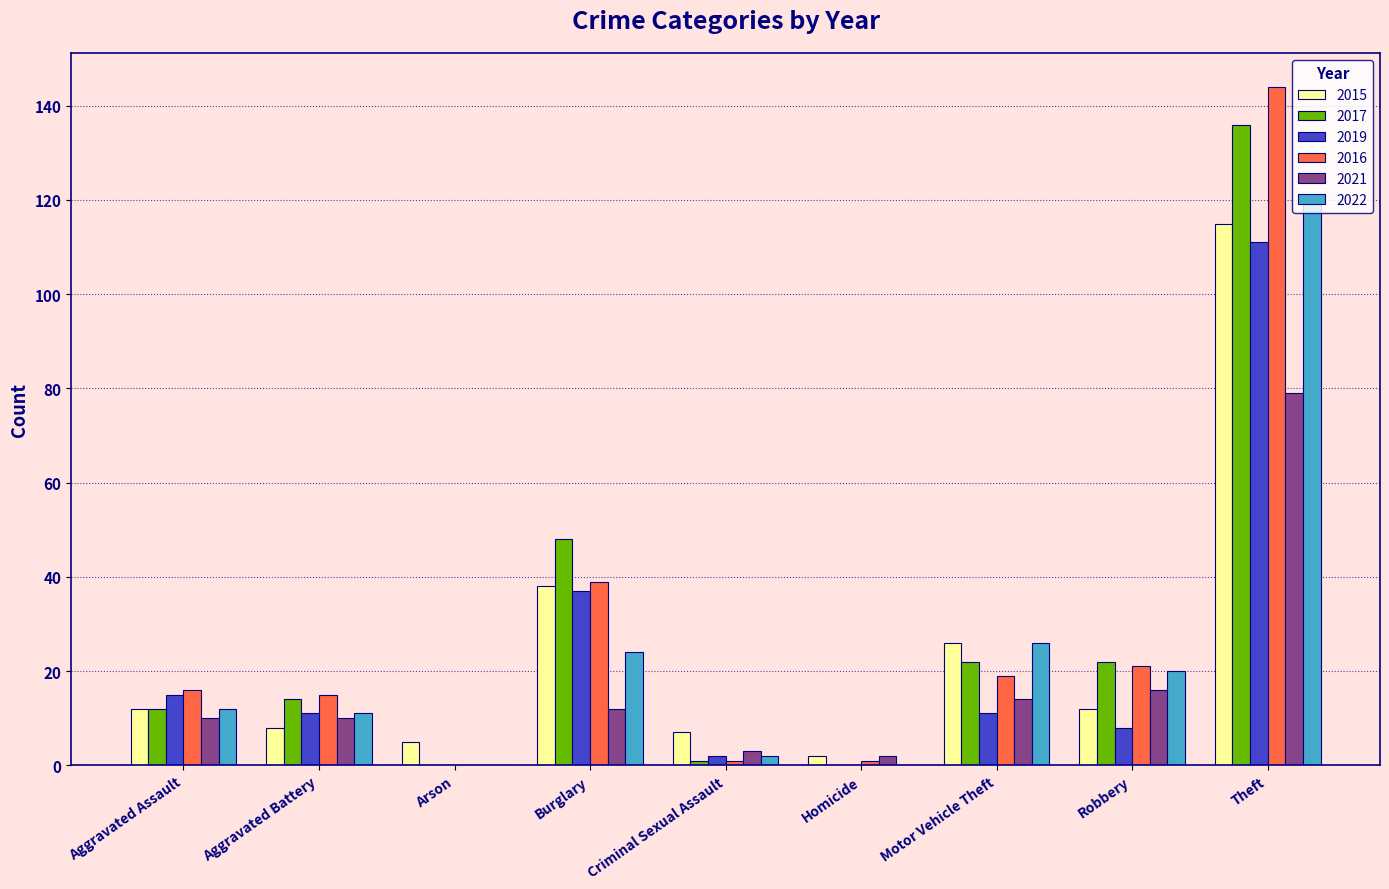

What are all the series names shown in the legend?

2015, 2017, 2019, 2016, 2021, 2022